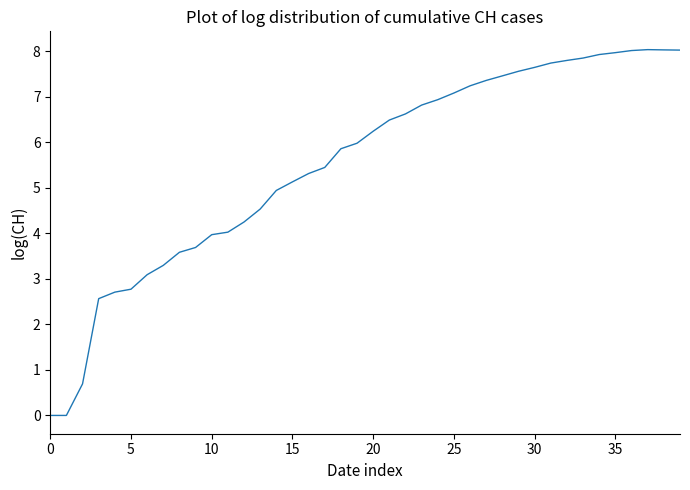

What is the maximum value shown in the chart?

8.0